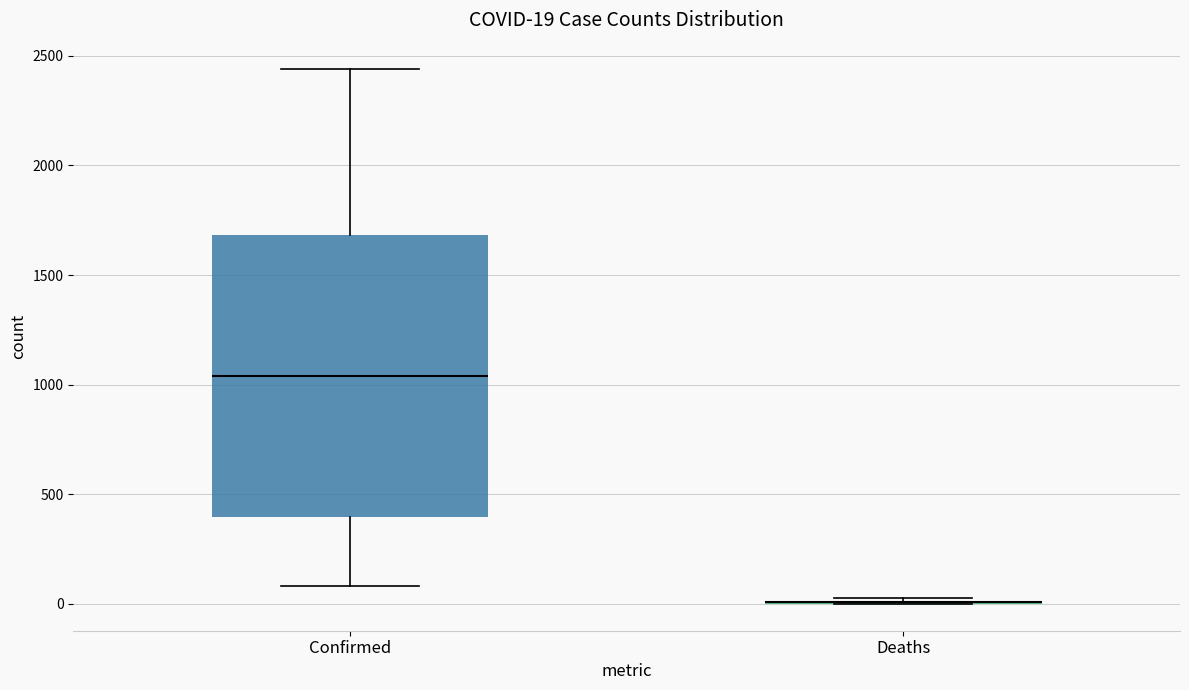

Which box is the tallest, from its lower edge to its upper edge?

Confirmed